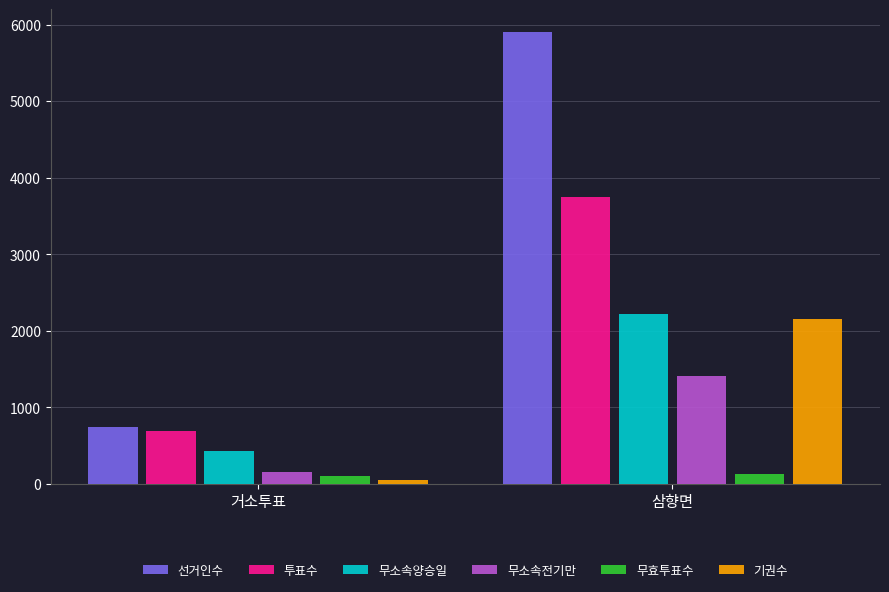

Which series has the largest total across all categories?

선거인수